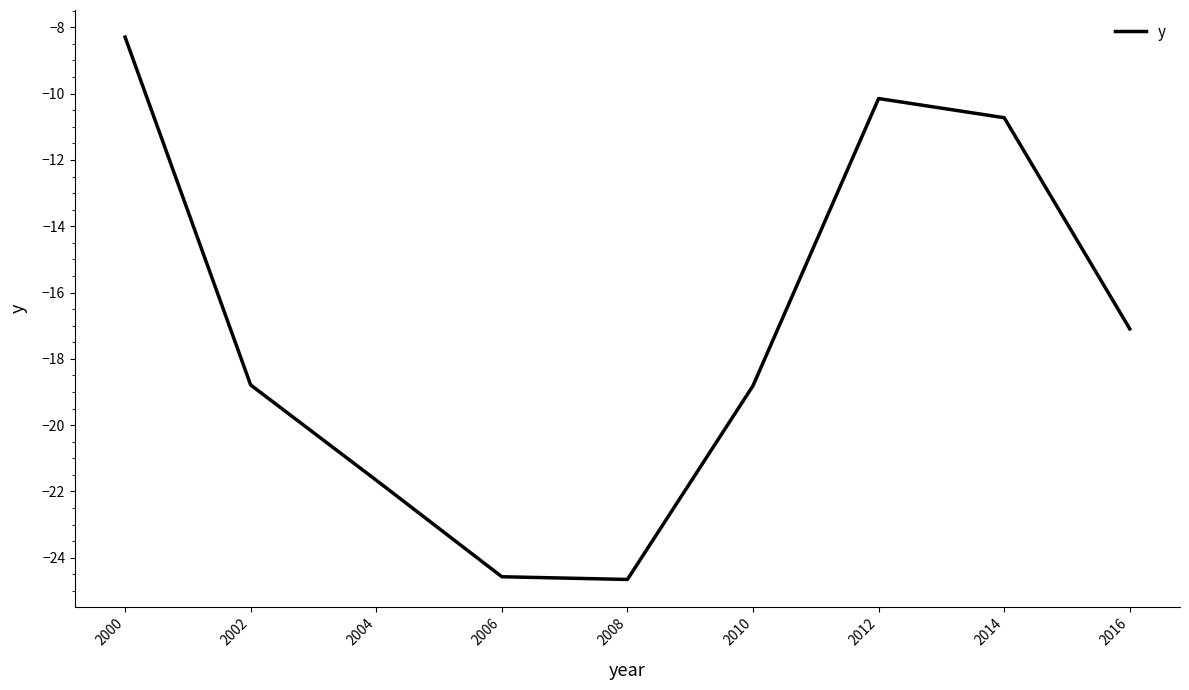

How many values are below -18?

5